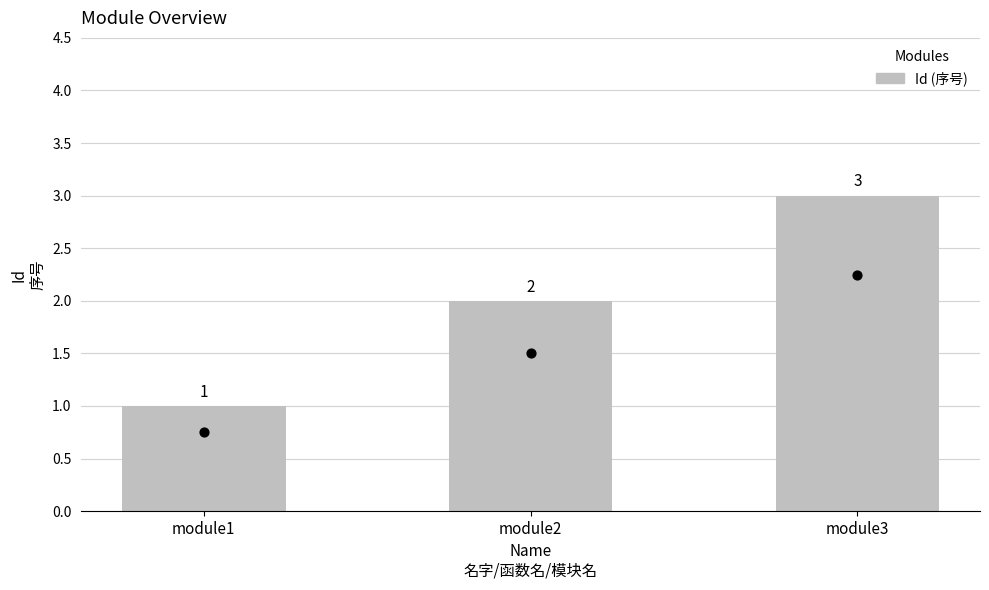

Between module3 and module2, which is larger?

module3